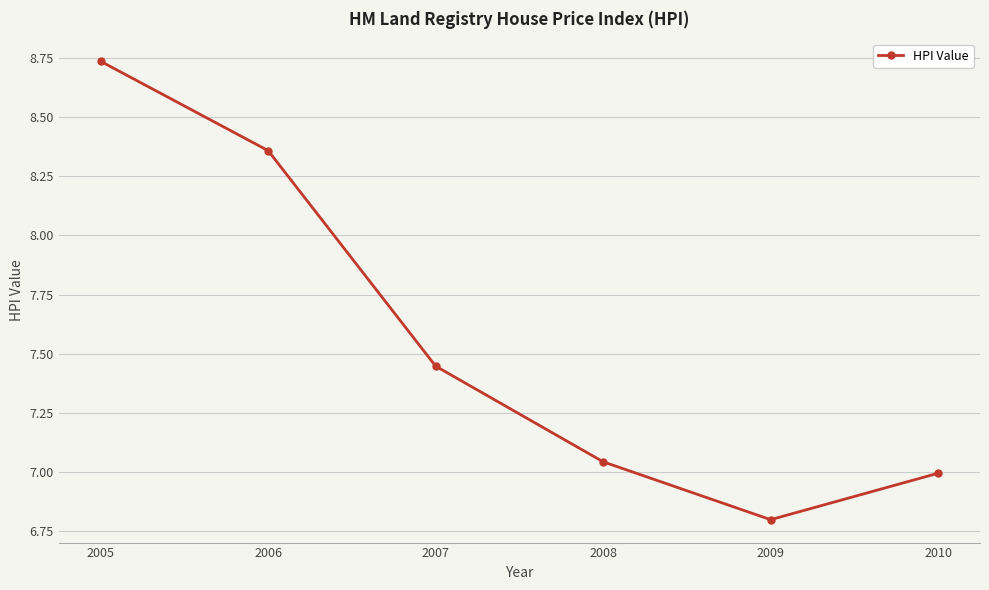

True or false: the data shows 7.0 at 2010.

True